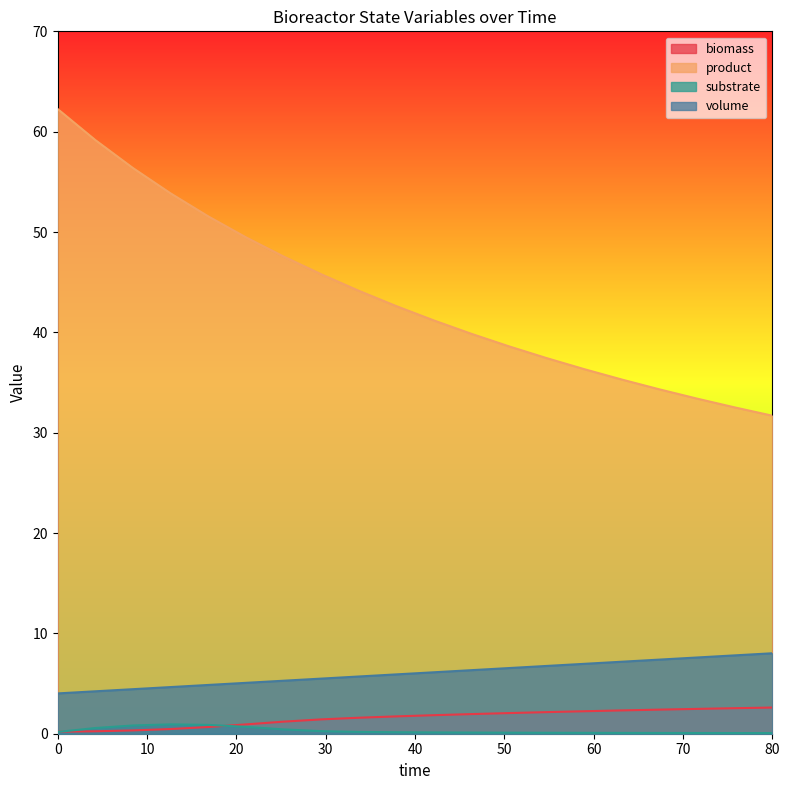

How many series are shown in this chart?

4